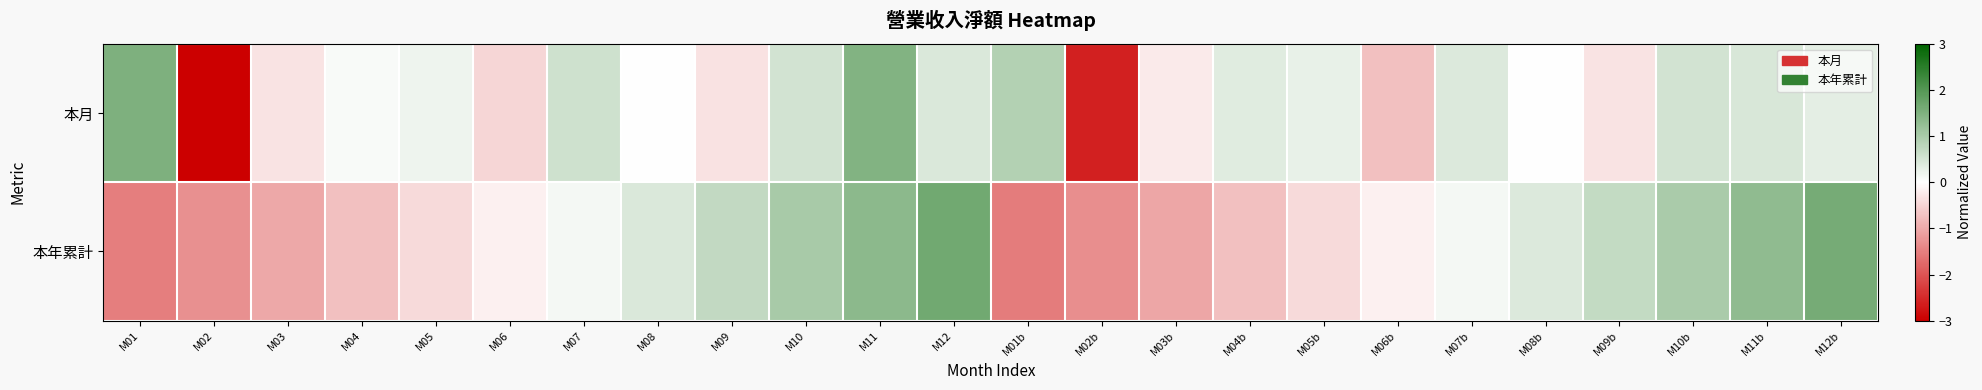

Which series has the largest total across all categories?

本年累計